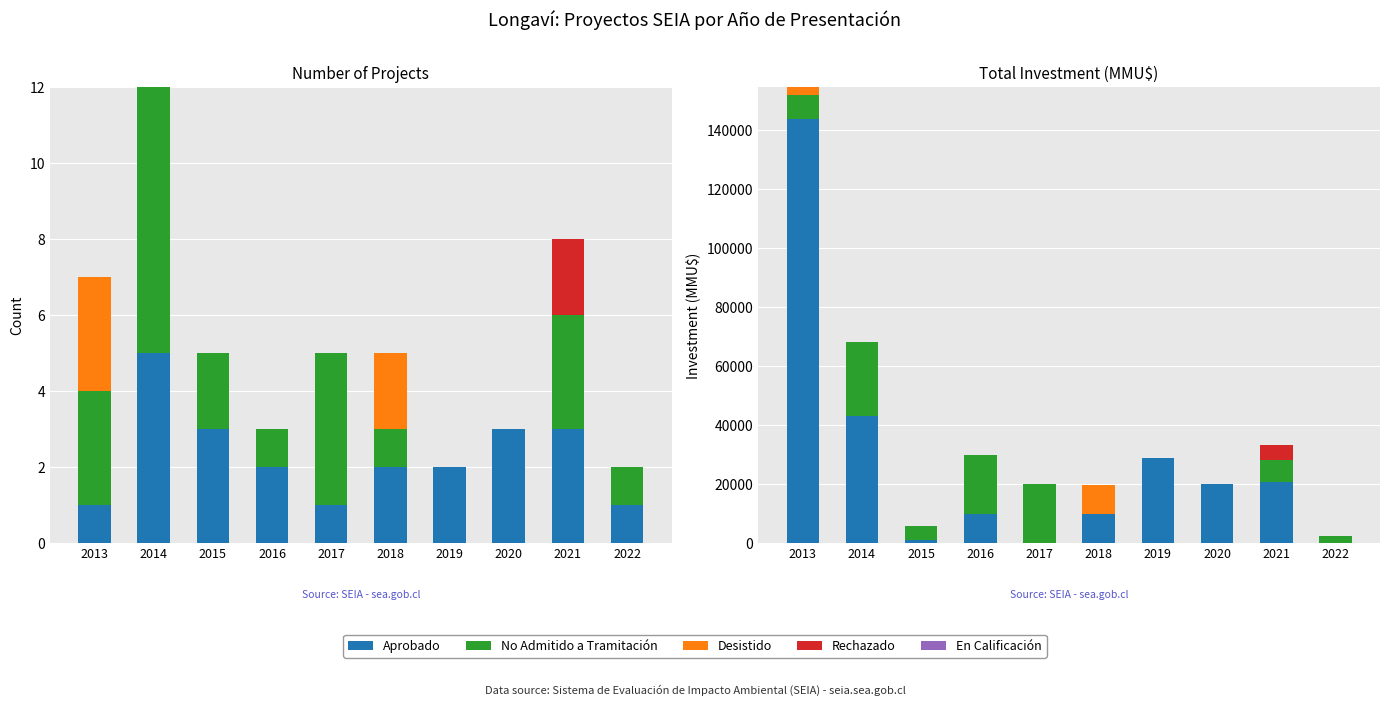

True or false: En Calificación has a value of 0 at 2015.

True